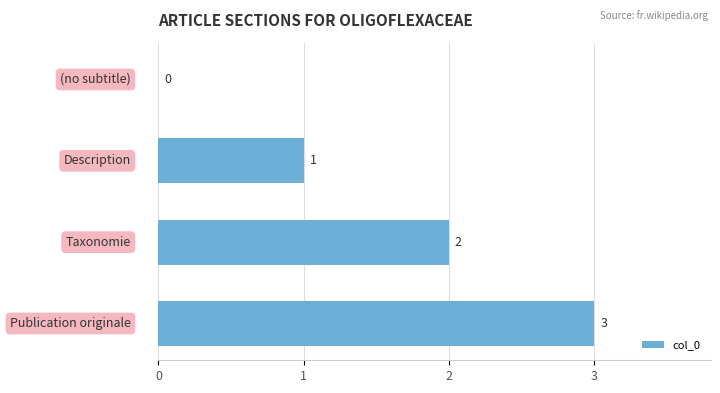

What is the maximum value shown in the chart?

3